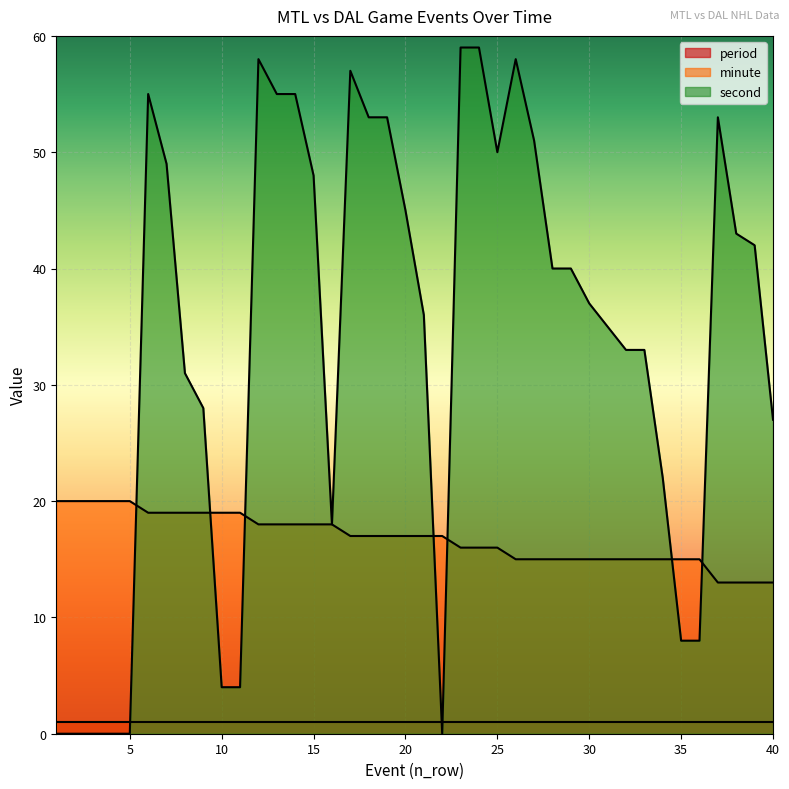

True or false: minute has more than 0 points higher than both neighbors.

False